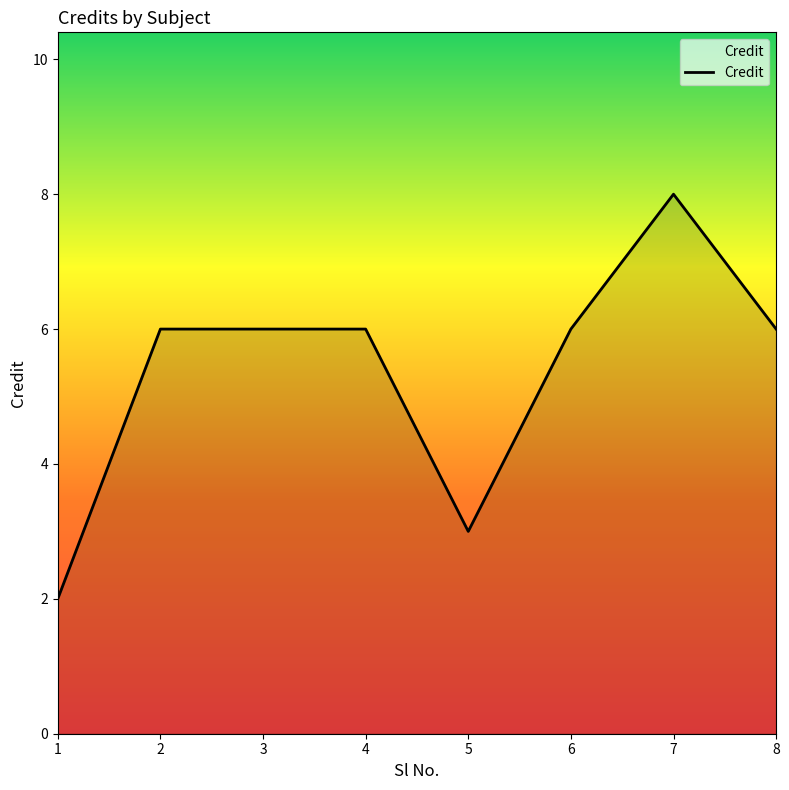

At which category does the chart reach its peak across all series?

7